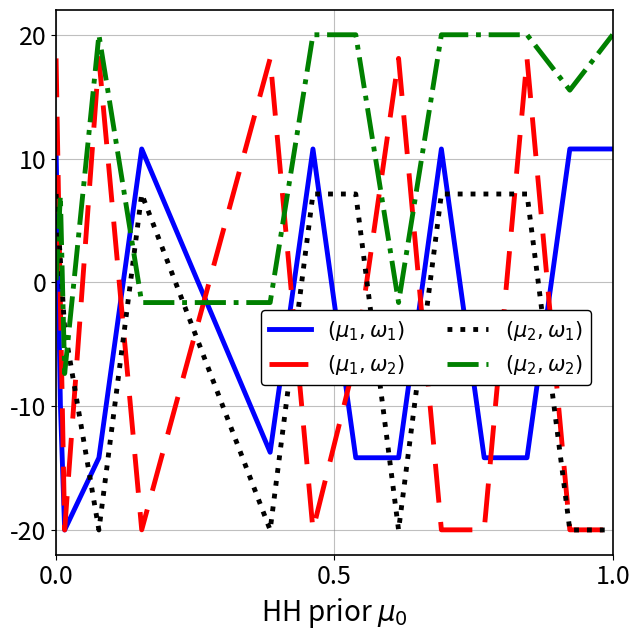

What is the smallest value displayed?

-20.0